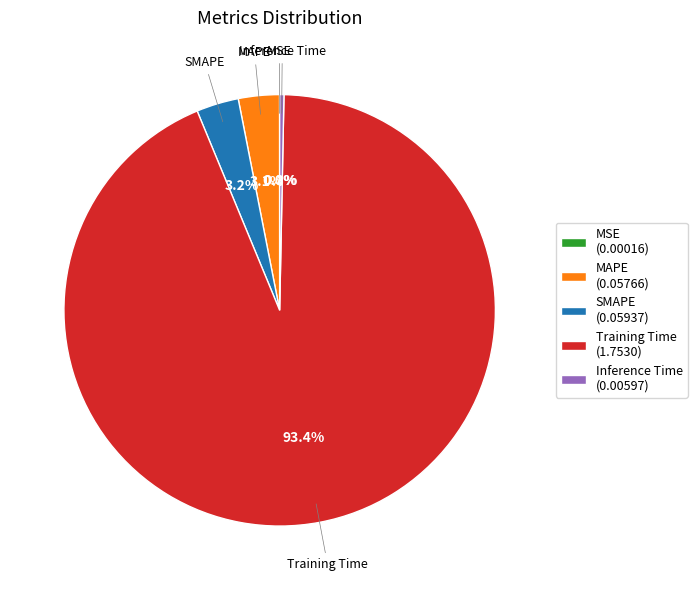

Is there a majority slice in this chart?

Yes